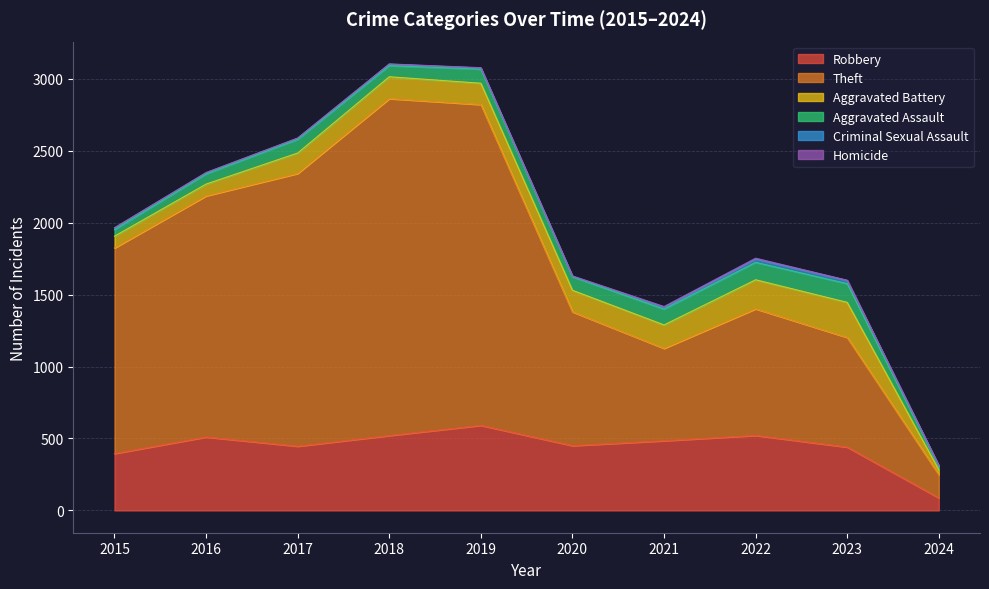

How many categories are shown in the chart?

10